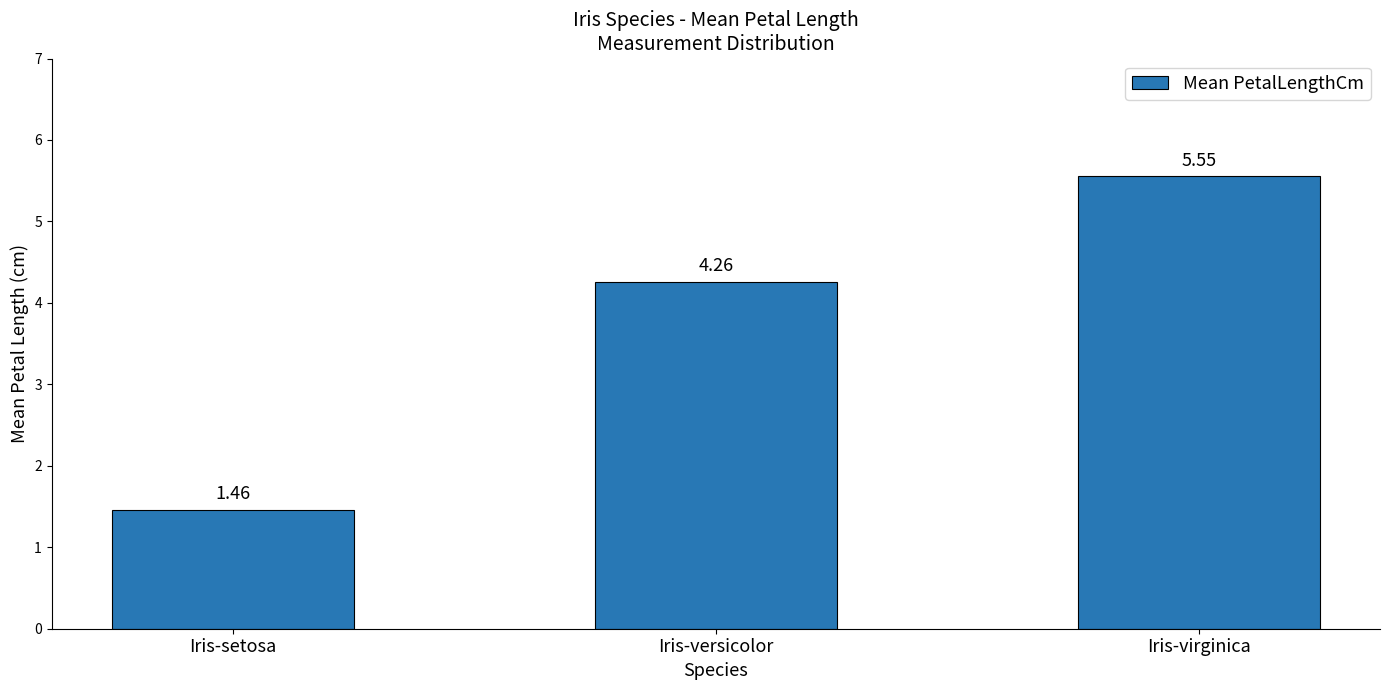

Count the number of values greater than 4.

2